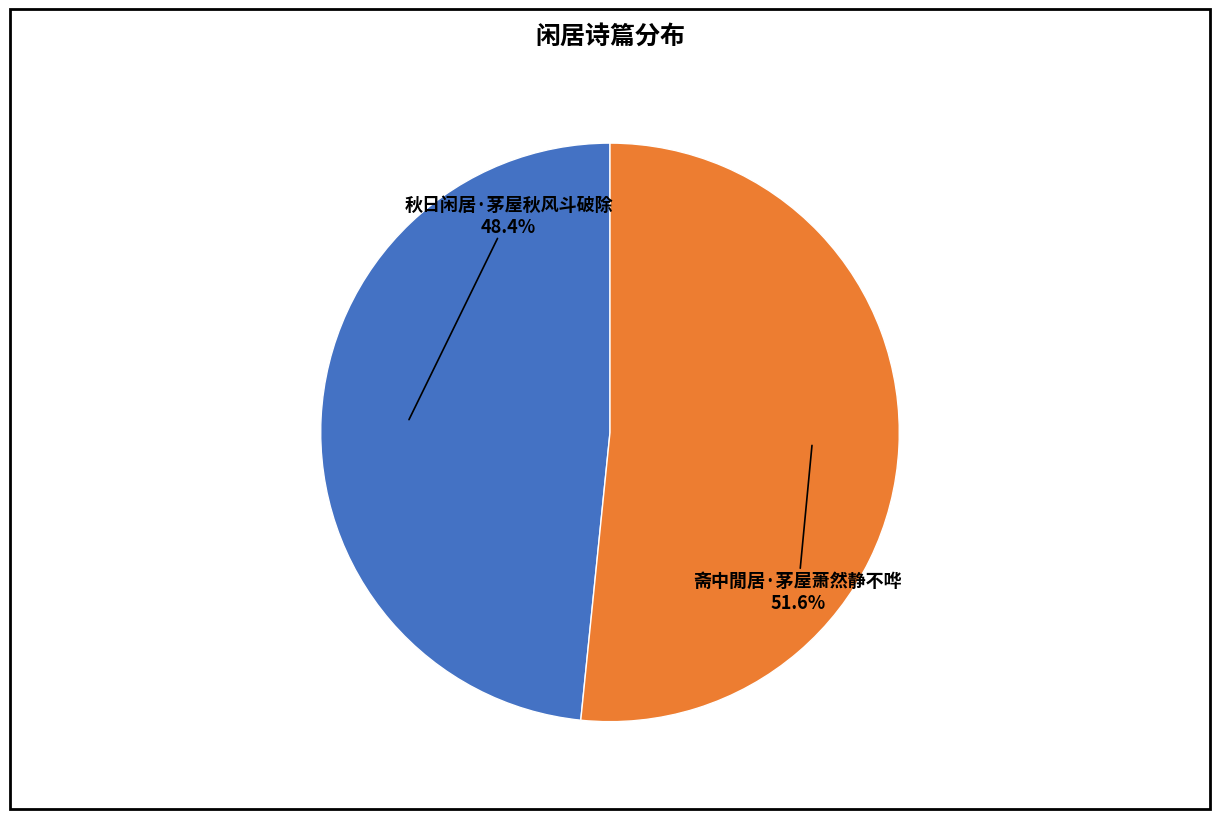

To the nearest percent, what is the difference between the largest and smallest slice percentages?

3%